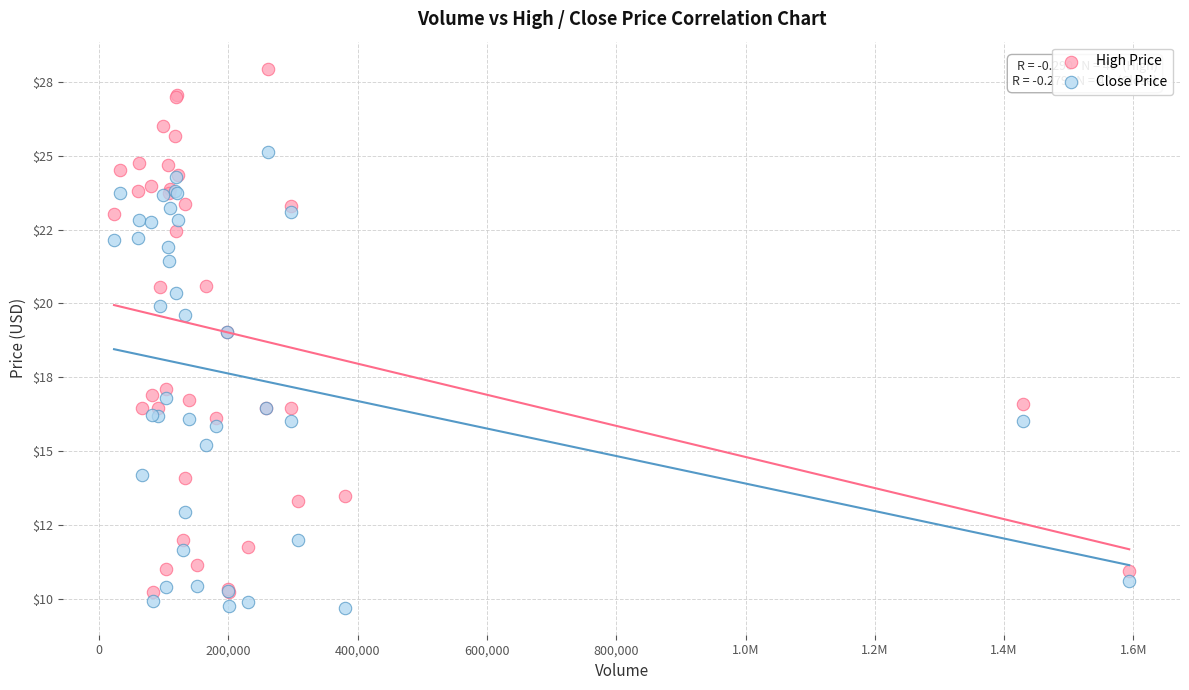

Which series contains the highest Y value?

High Price